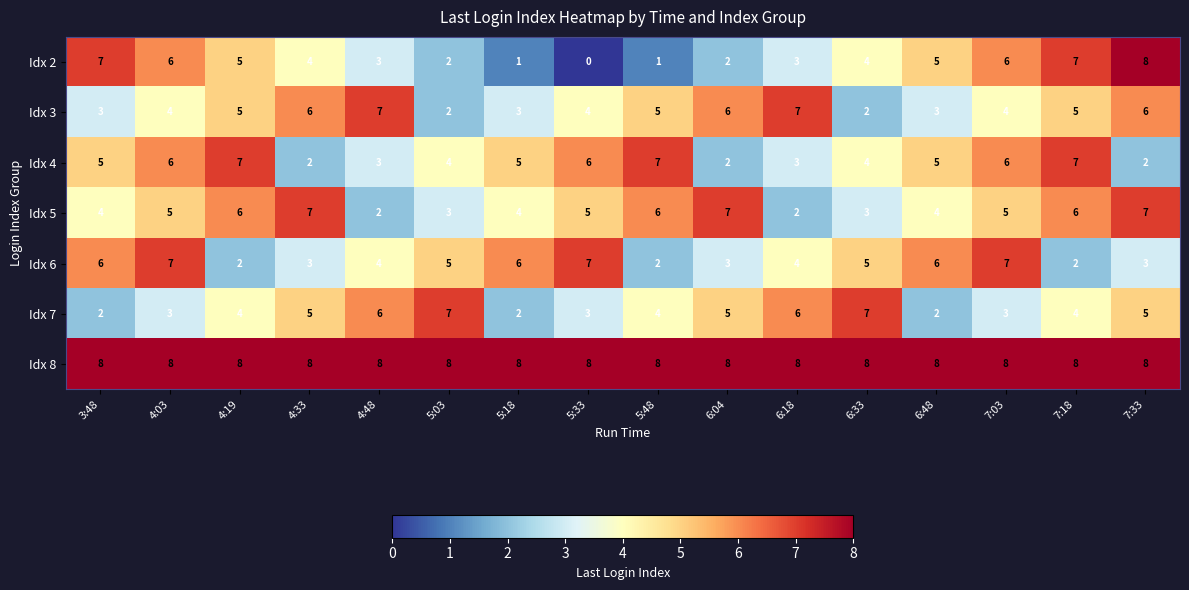

Is it true that Idx 4 equals 2 at 7:33?

True